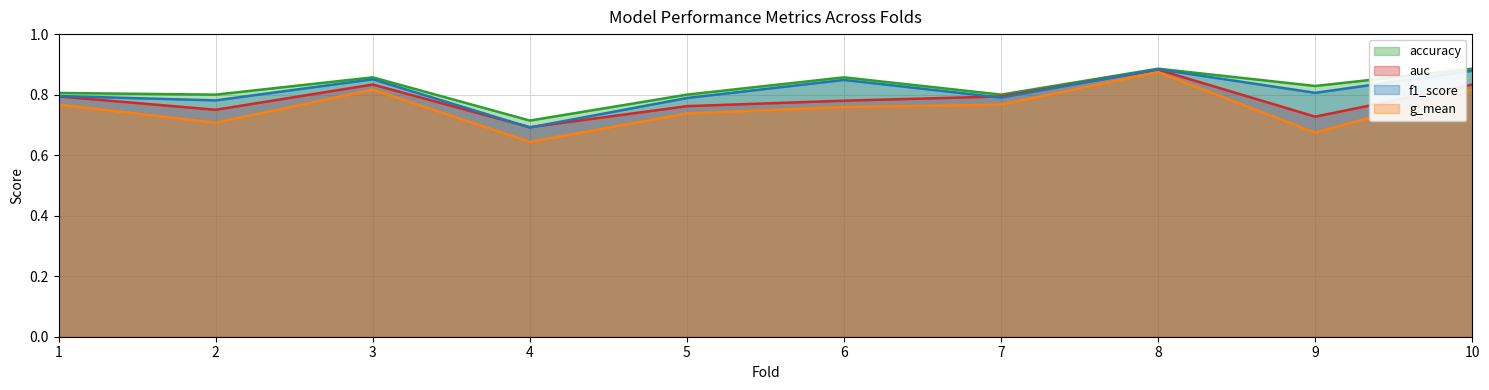

Reading right to left, extract all data points from this chart.

accuracy: 0.9	0.8	0.9	0.8	0.9	0.8	0.7	0.9	0.8	0.8
auc: 0.8	0.7	0.9	0.8	0.8	0.8	0.7	0.8	0.8	0.8
f1_score: 0.9	0.8	0.9	0.8	0.8	0.8	0.7	0.9	0.8	0.8
g_mean: 0.8	0.7	0.9	0.8	0.8	0.7	0.6	0.8	0.7	0.8